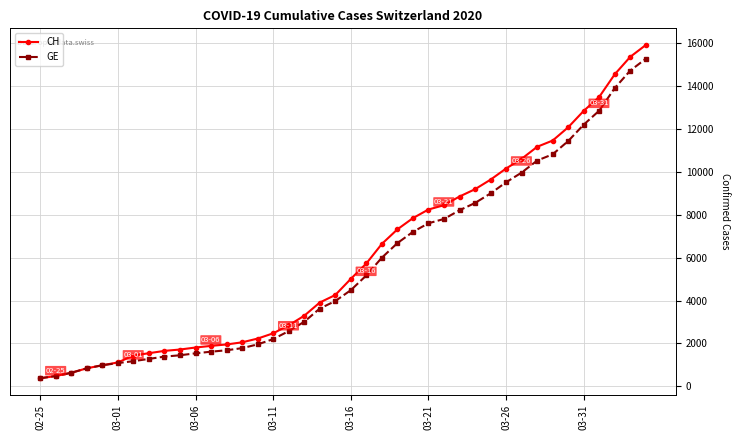

Which series has the largest range (max minus min)?

CH